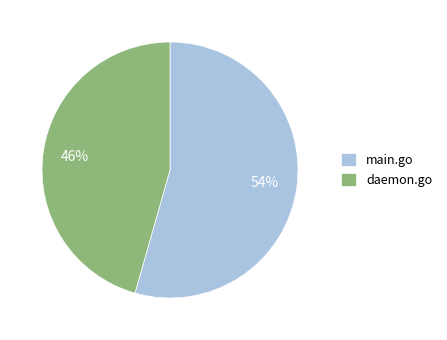

Is it true that daemon.go is 46% of the pie?

True